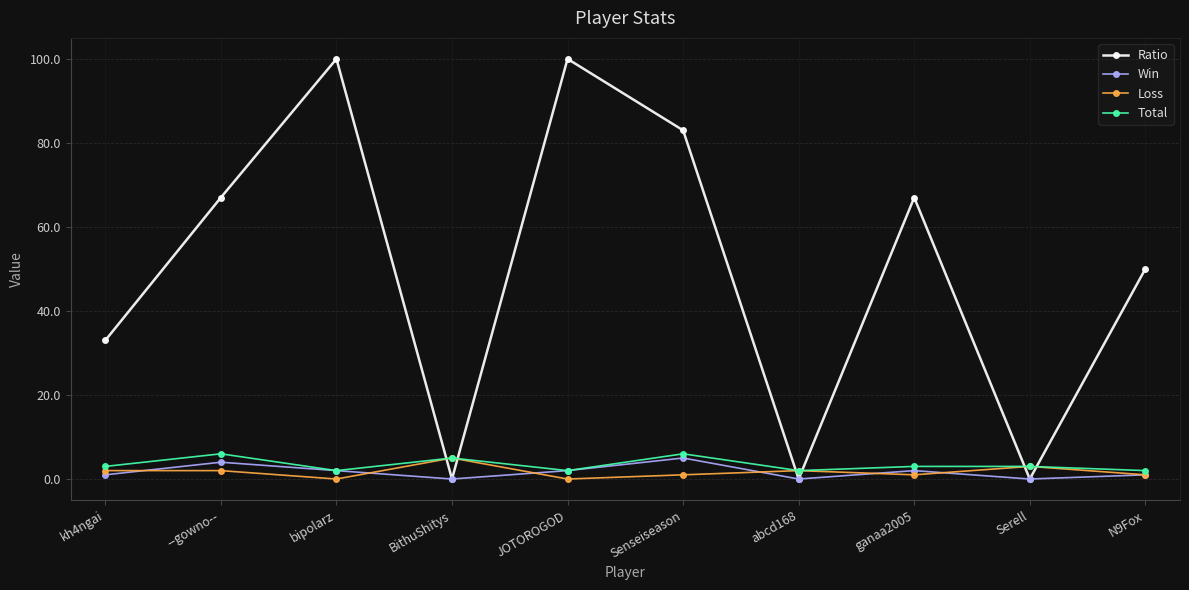

The Ratio series shows 35 at Serell. True or false?

False